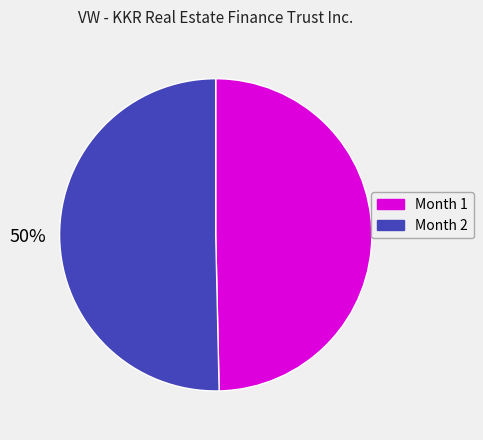

How many slices are in this pie chart?

2